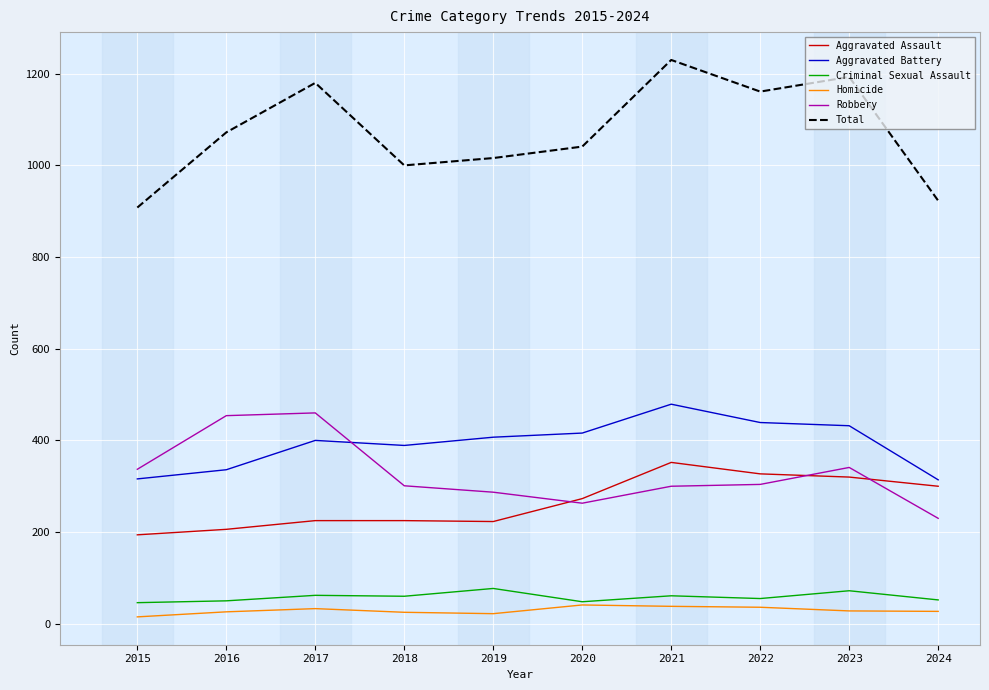

What is the difference between the maximum and minimum values in the Aggravated Assault series?

158